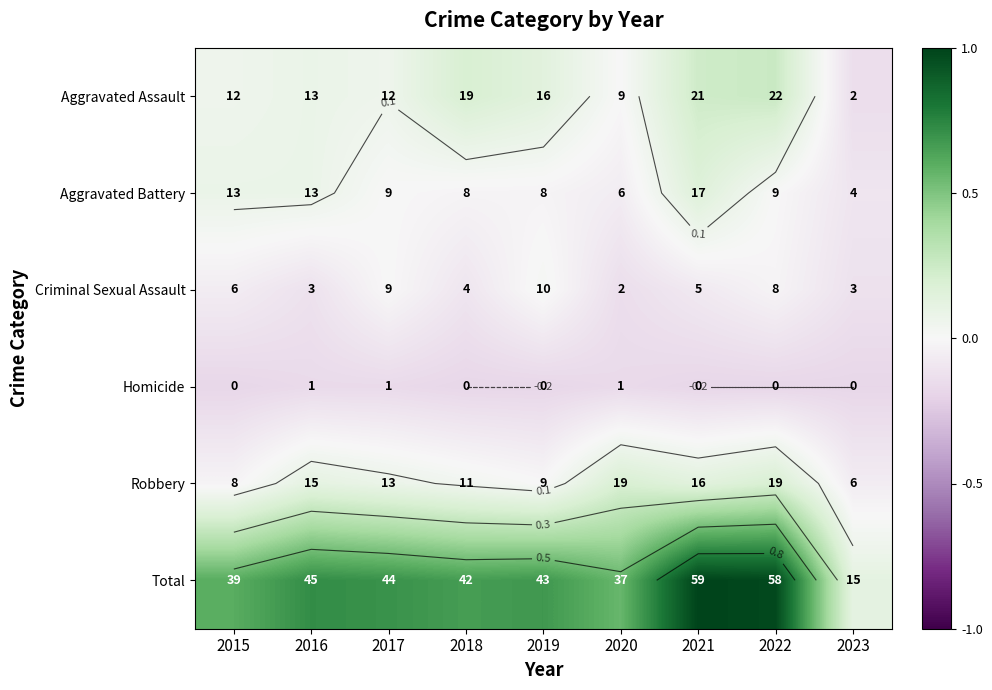

How many categories are shown in the chart?

9